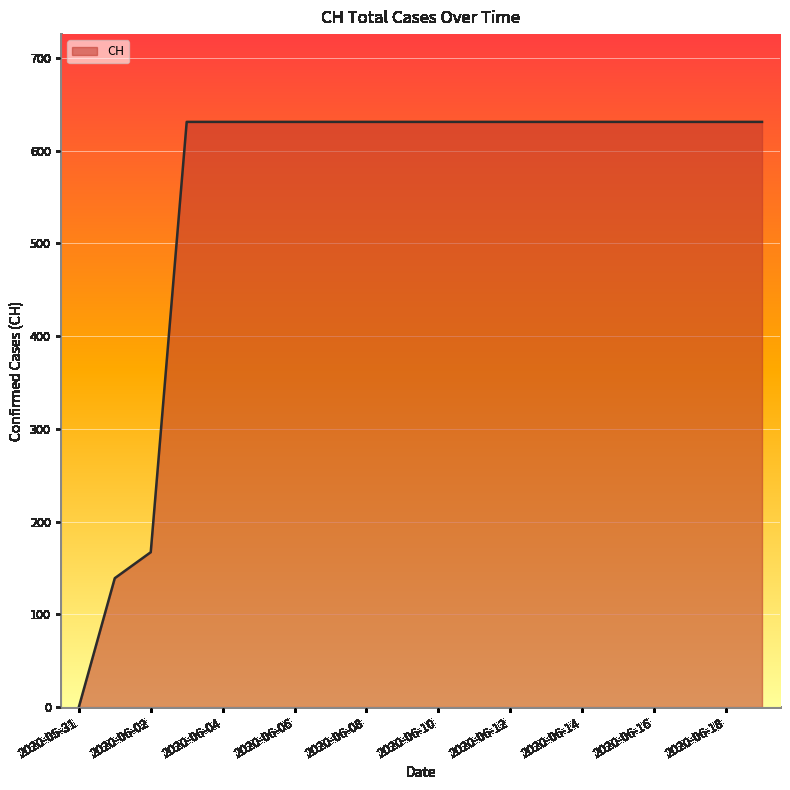

Does the chart display data point markers on the line(s)?

No